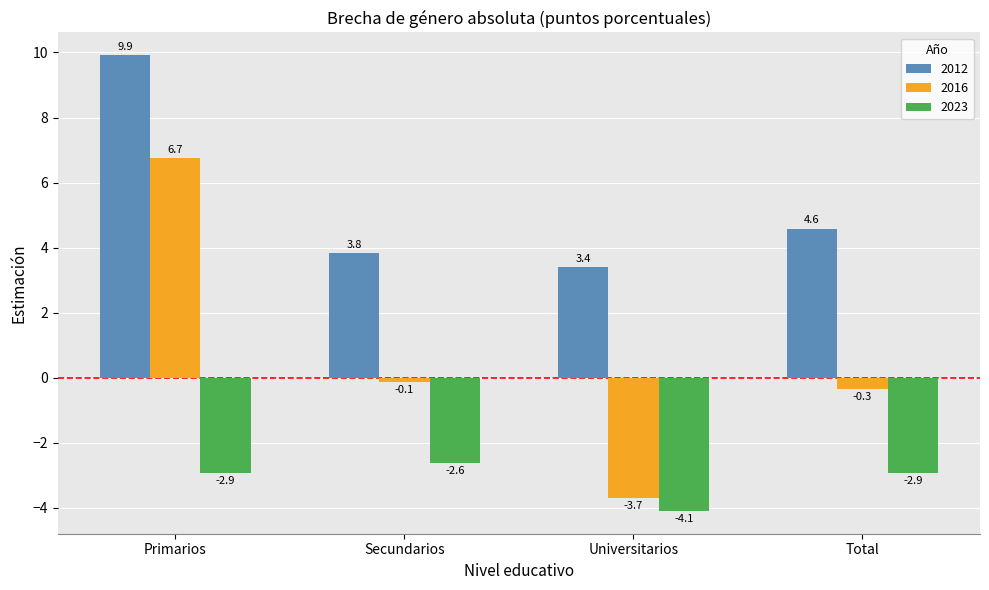

True or false: 2016 has a value of 3.4 at Primarios.

False